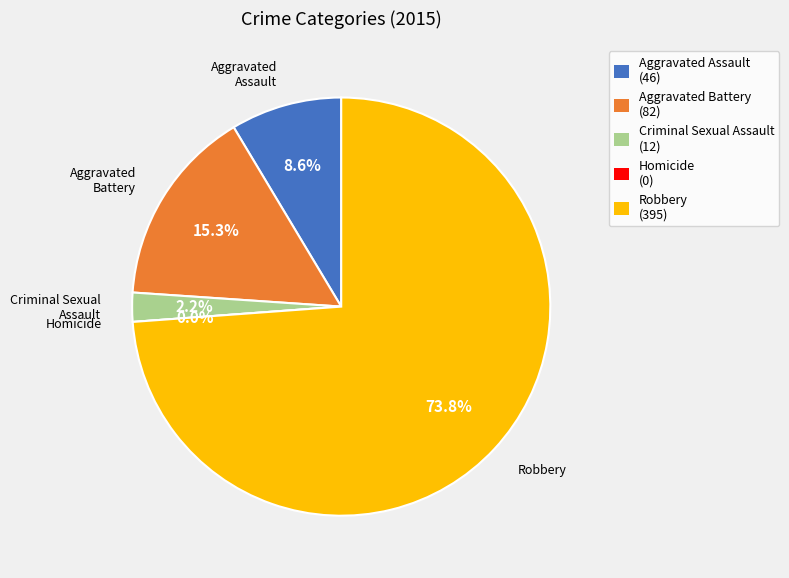

What percentage is the Aggravated Battery slice, to the nearest percent?

15%